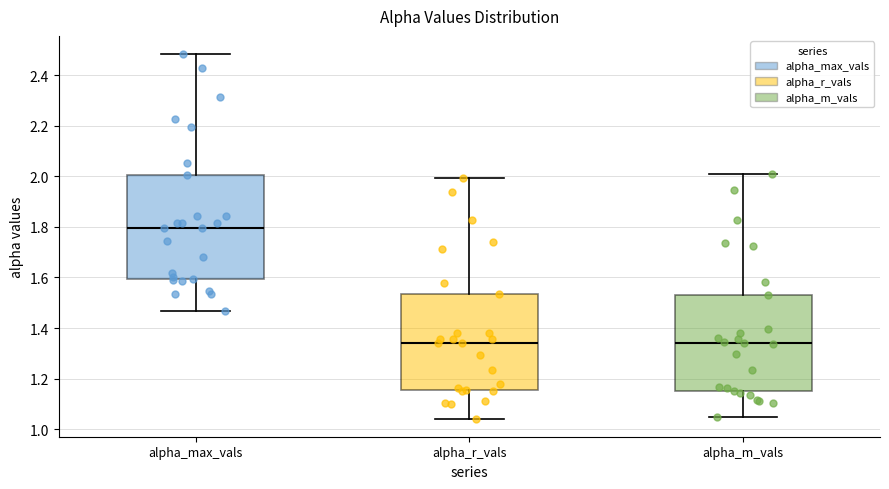

Reading left to right, read every box against the y-axis: the position of its median line, the range the box covers, and the ends of its whiskers. The values are not printed on the chart, so give them approximately, as read against the axis.

alpha_max_vals: median 1.80, box 1.60 to 2.00, whiskers 1.46 to 2.48
alpha_r_vals: median 1.34, box 1.16 to 1.54, whiskers 1.04 to 2.00
alpha_m_vals: median 1.34, box 1.16 to 1.52, whiskers 1.04 to 2.00